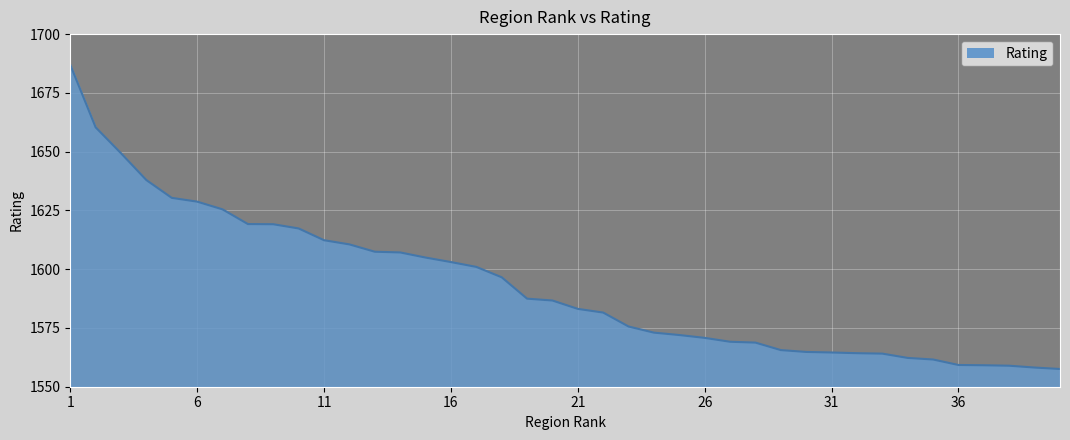

What is the smallest value displayed?

1557.5